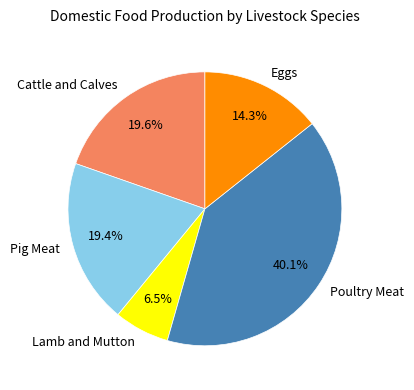

Is there any slice that represents more than half of the pie?

No